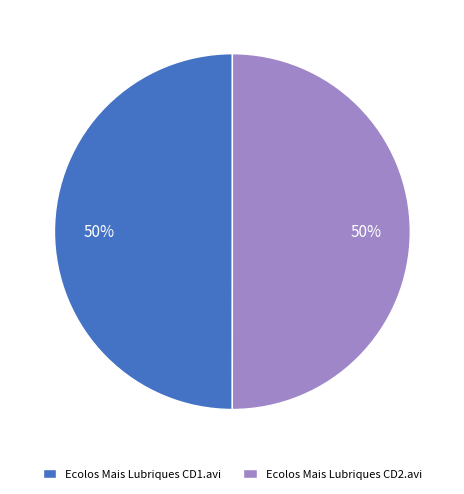

To the nearest percent, what is the average slice percentage?

50%